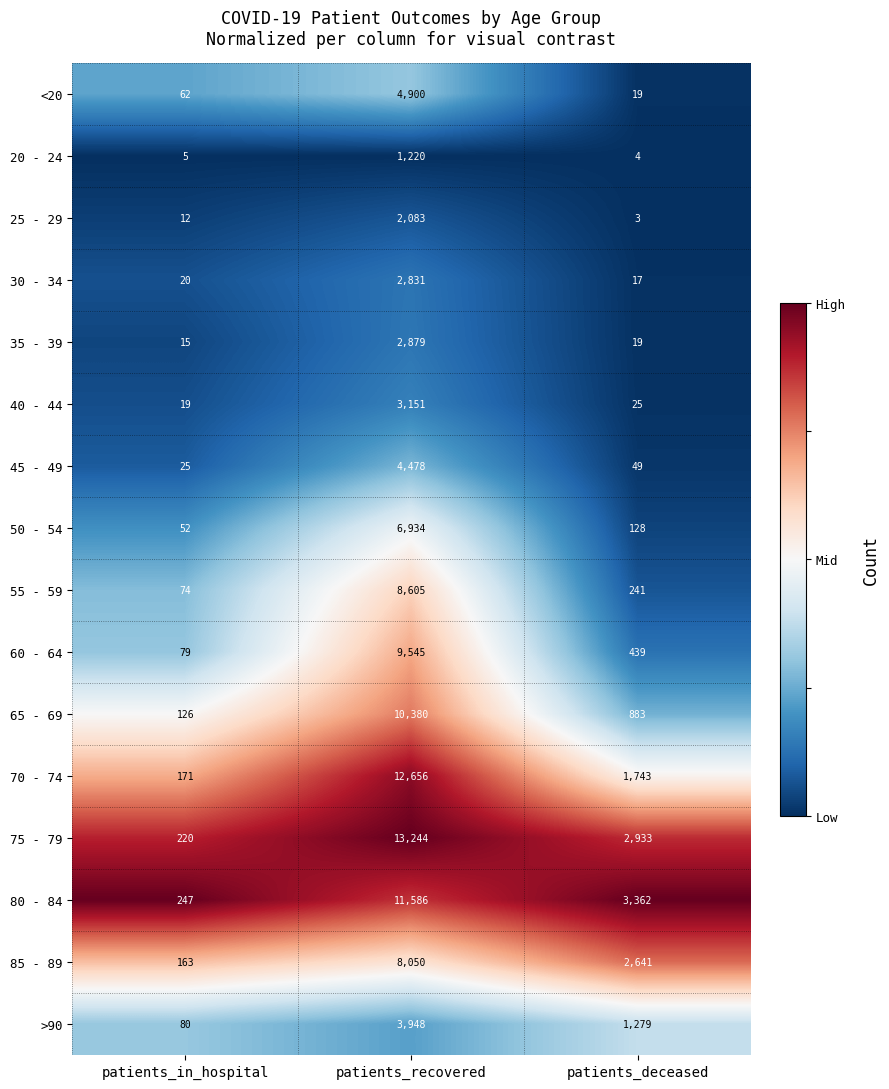

Rank the series by their maximum value, from highest to lowest.

75 - 79, 70 - 74, 80 - 84, 65 - 69, 60 - 64, 55 - 59, 85 - 89, 50 - 54, <20, 45 - 49, >90, 40 - 44, 35 - 39, 30 - 34, 25 - 29, 20 - 24